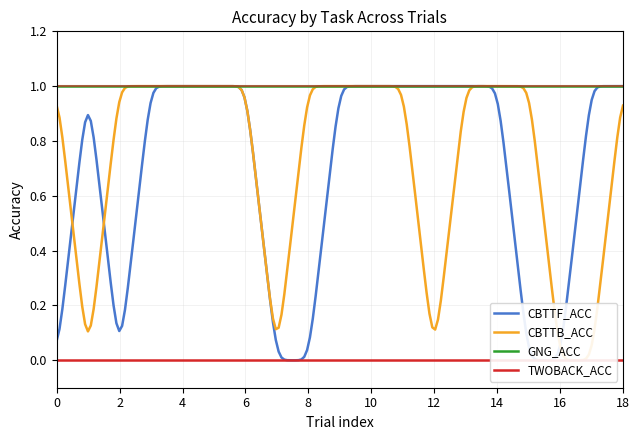

Is this an area chart (filled region under the line)?

No